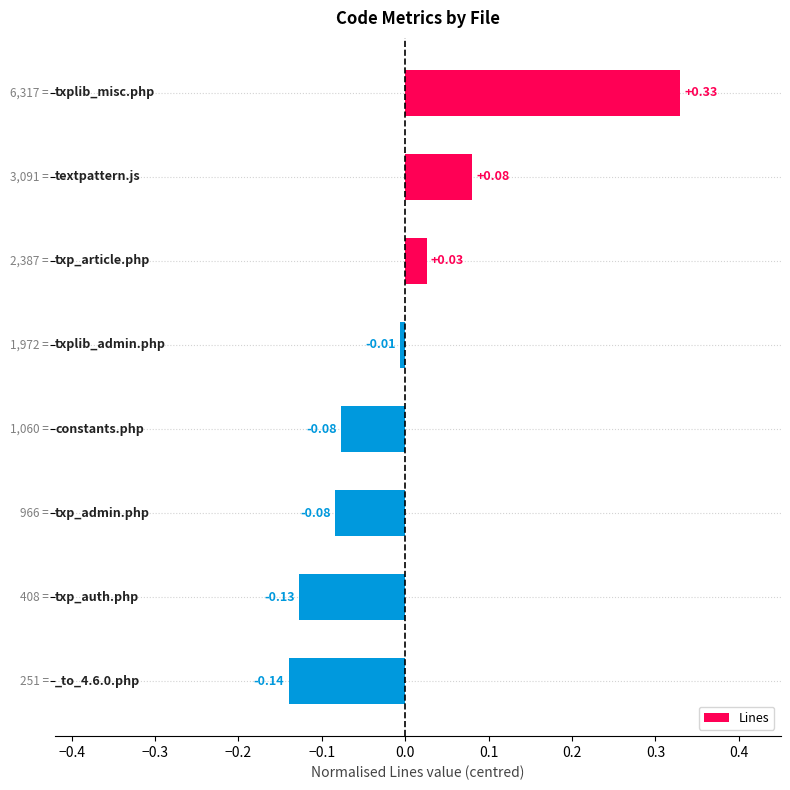

What is the difference between the maximum and minimum values?

0.5